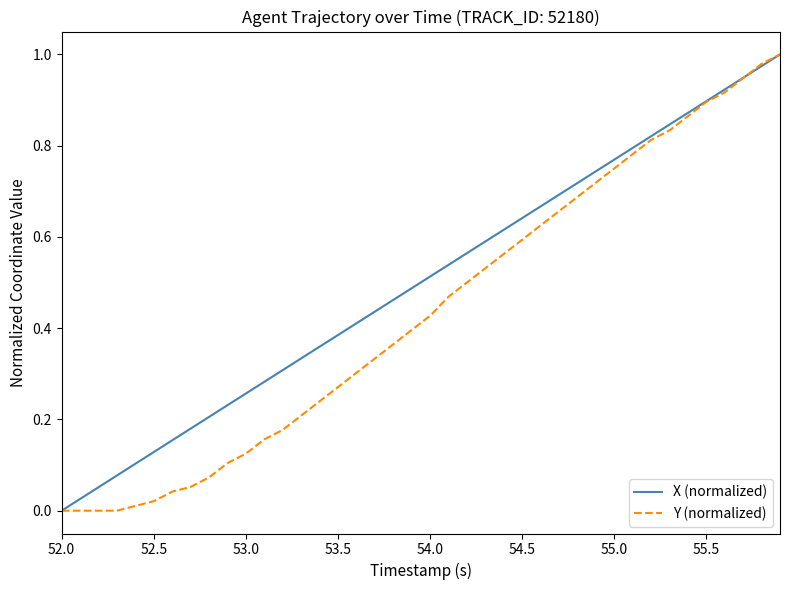

Rank the series by their average value, from lowest to highest.

Y (normalized), X (normalized)